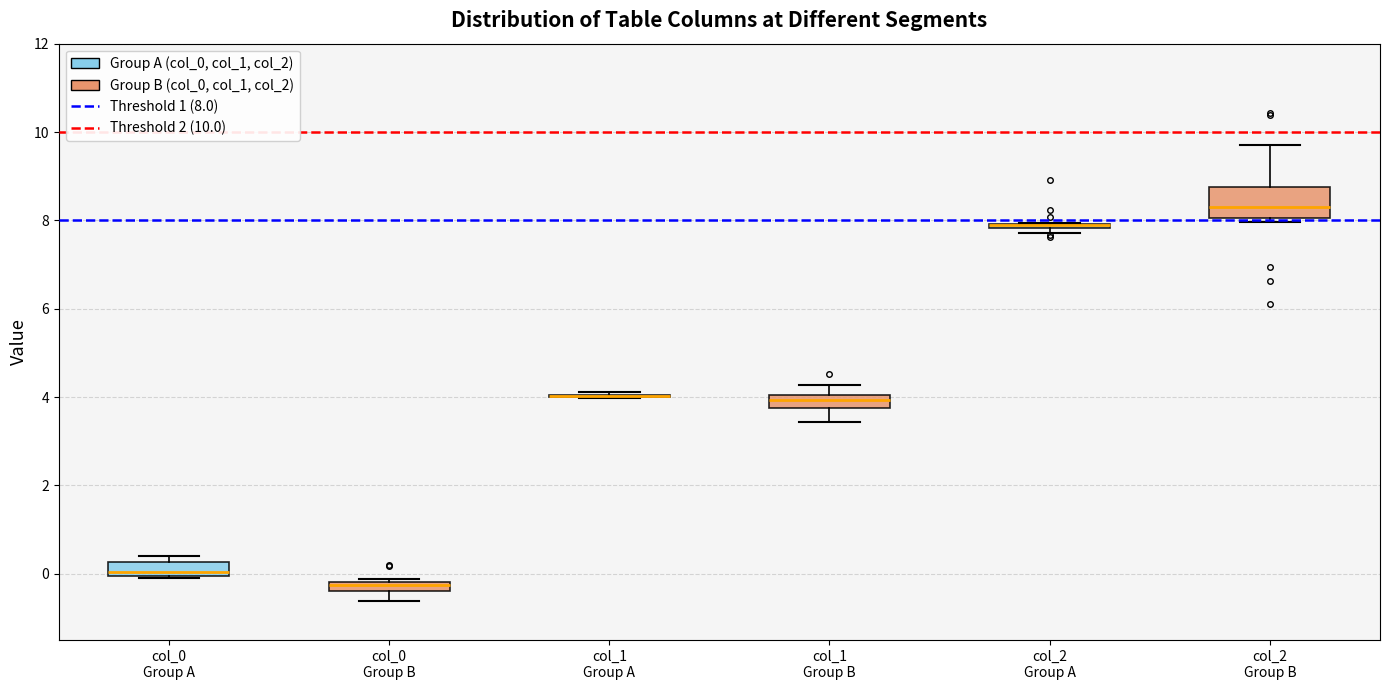

Which box is the tallest, from its lower edge to its upper edge?

col_2 Group B